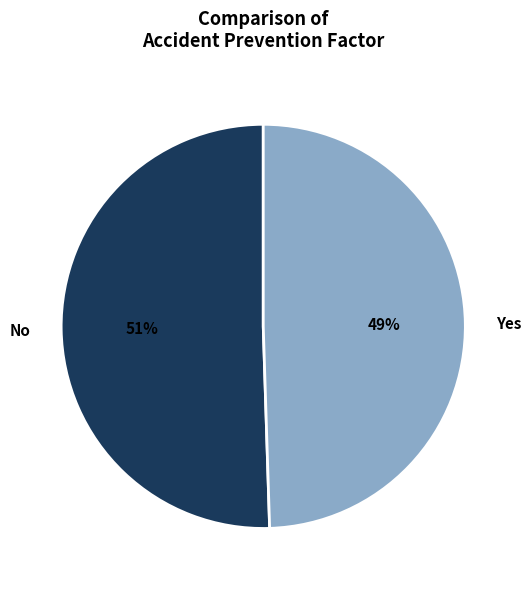

Which slice is the largest?

No